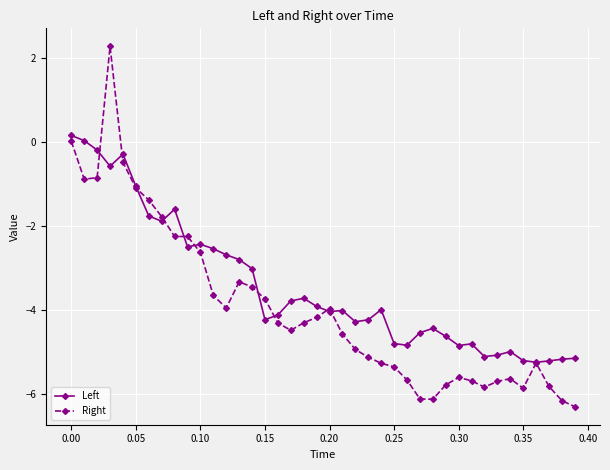

What is the value of the Right point at the 18th from the left?

-4.5